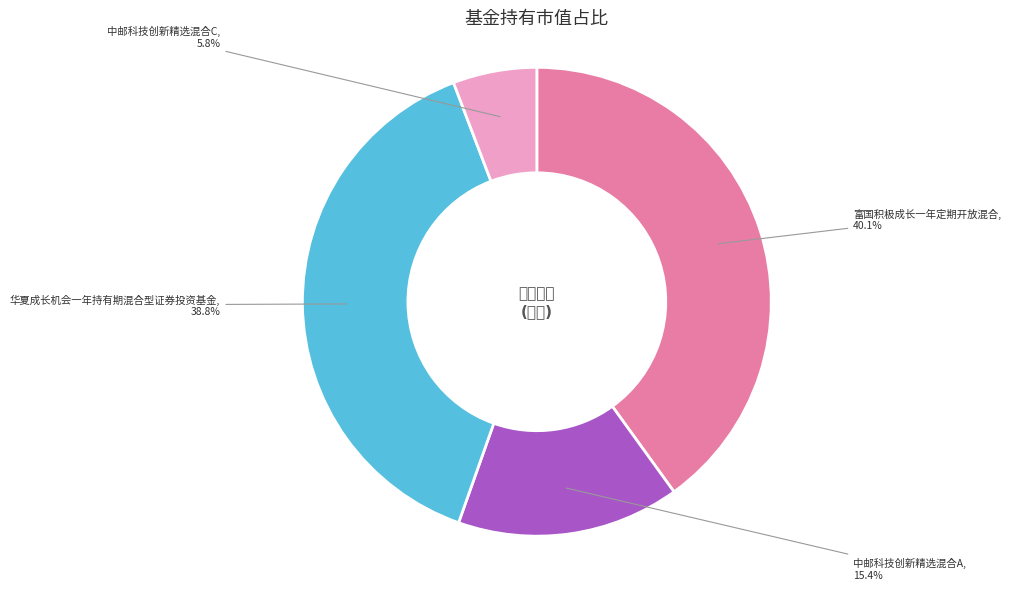

Is there any slice that represents more than half of the pie?

No